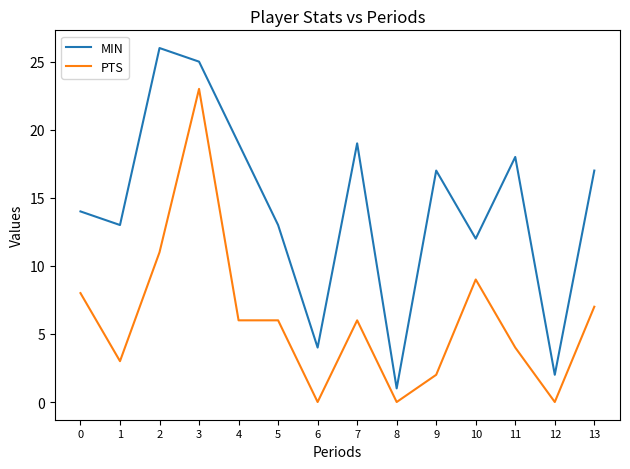

At how many categories does at least one series exceed 8?

11